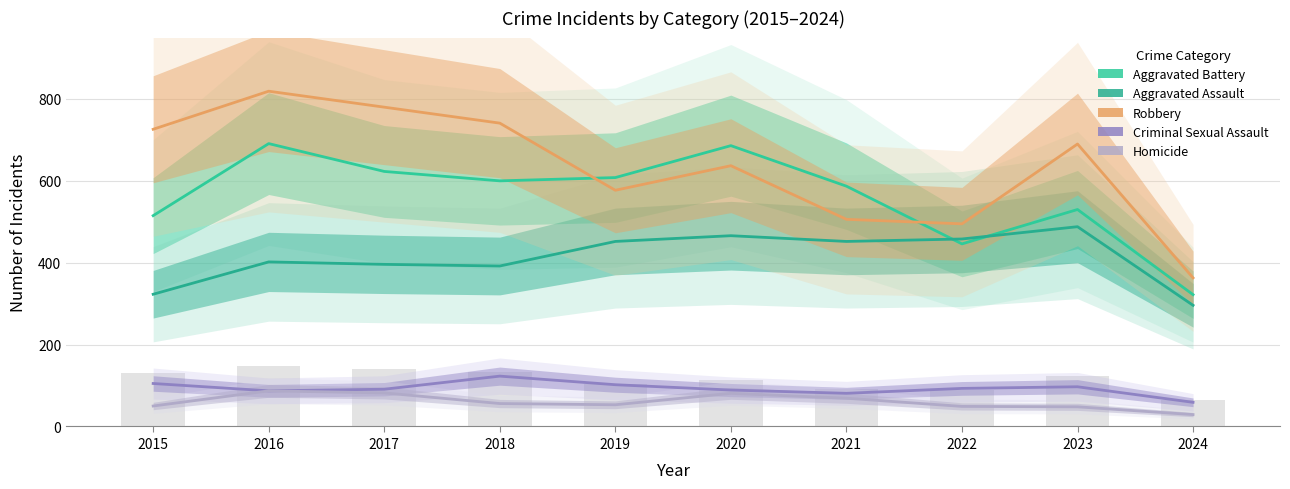

Read the Aggravated Assault value at 2019, to the nearest 5.

450